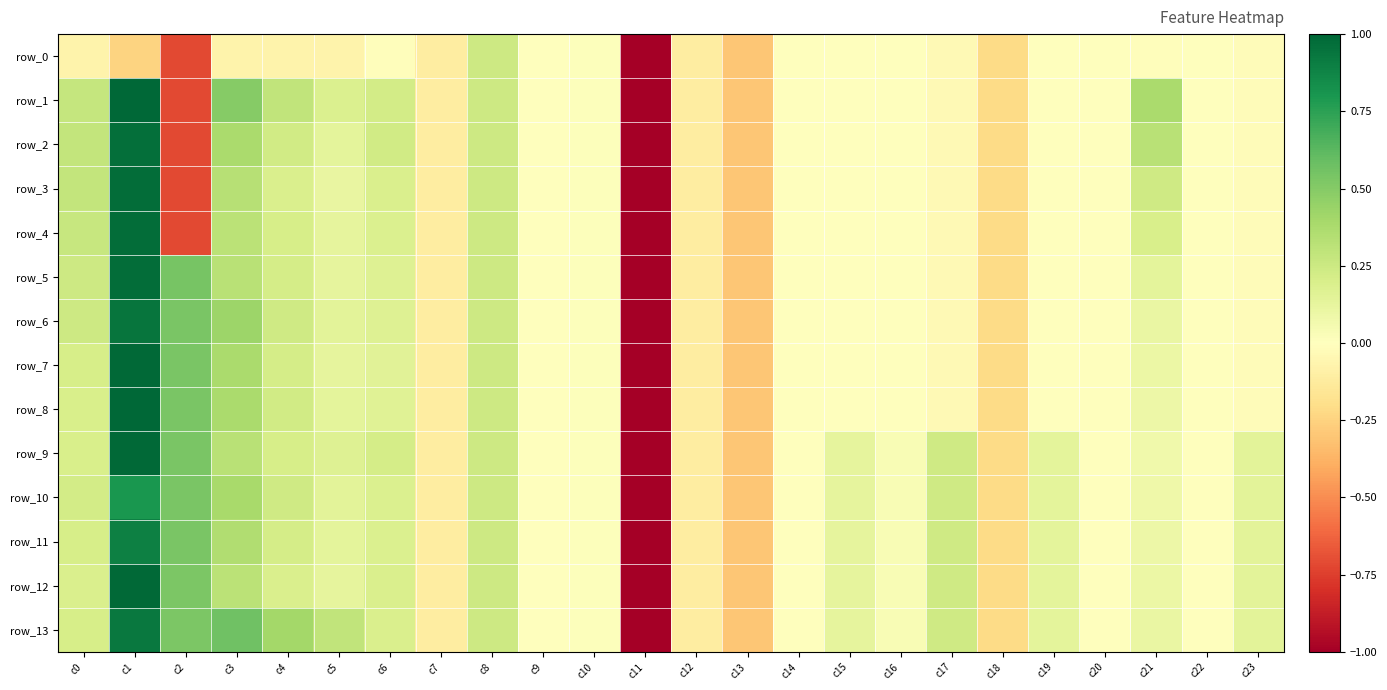

At which label does row_1 first exceed 0?

c0